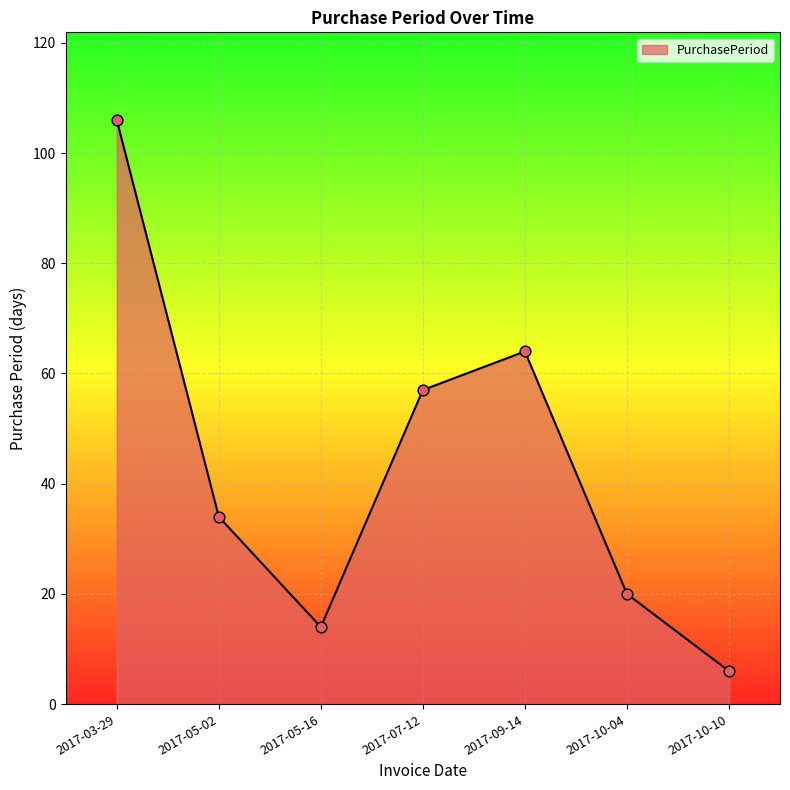

Between 2017-05-02 and 2017-10-04, which is larger?

2017-05-02